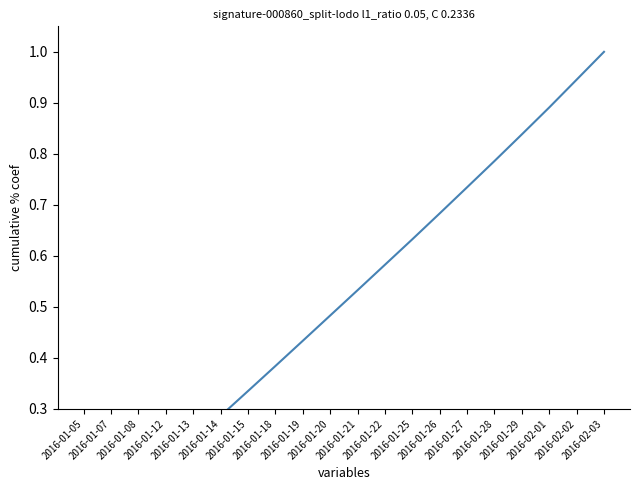

Rank the categories by value from lowest to highest.

2016-01-05, 2016-01-07, 2016-01-08, 2016-01-12, 2016-01-13, 2016-01-14, 2016-01-15, 2016-01-18, 2016-01-19, 2016-01-20, 2016-01-21, 2016-01-22, 2016-01-25, 2016-01-26, 2016-01-27, 2016-01-28, 2016-01-29, 2016-02-01, 2016-02-02, 2016-02-03